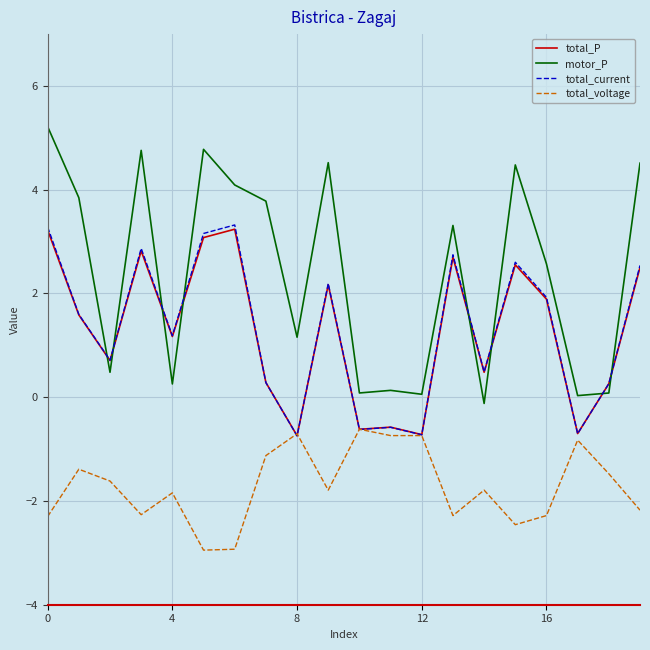

Which series has the largest range (max minus min)?

motor_P